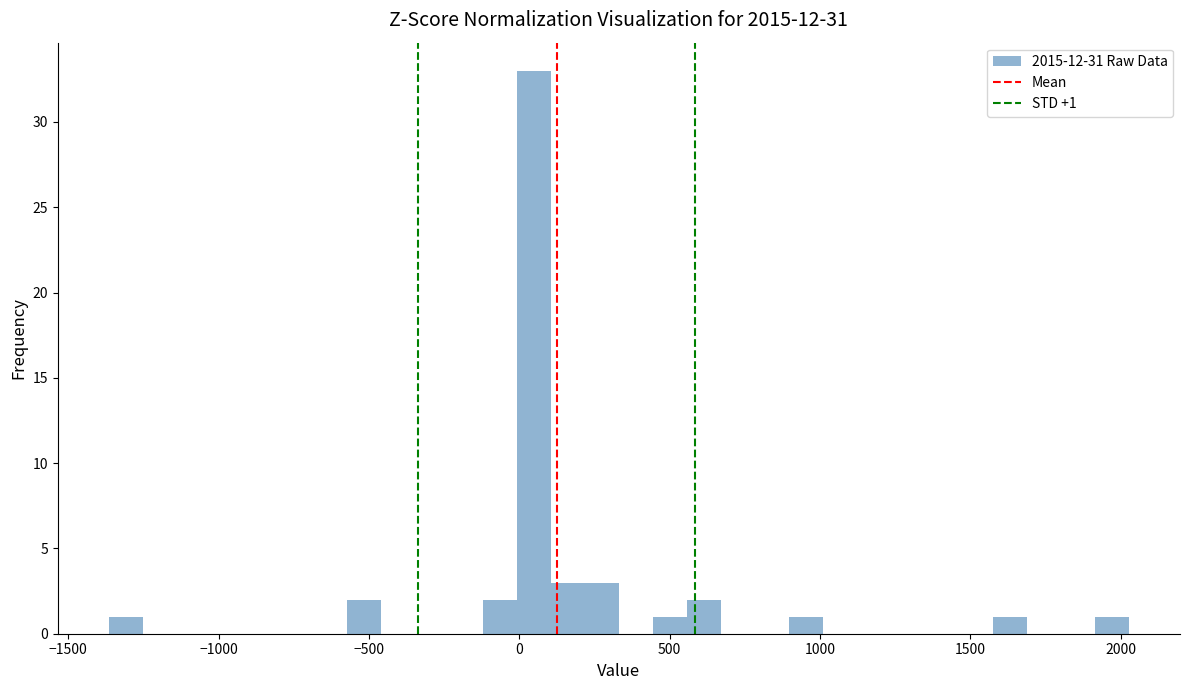

Read against the x-axis, roughly where is the centre of the tallest bar?

50